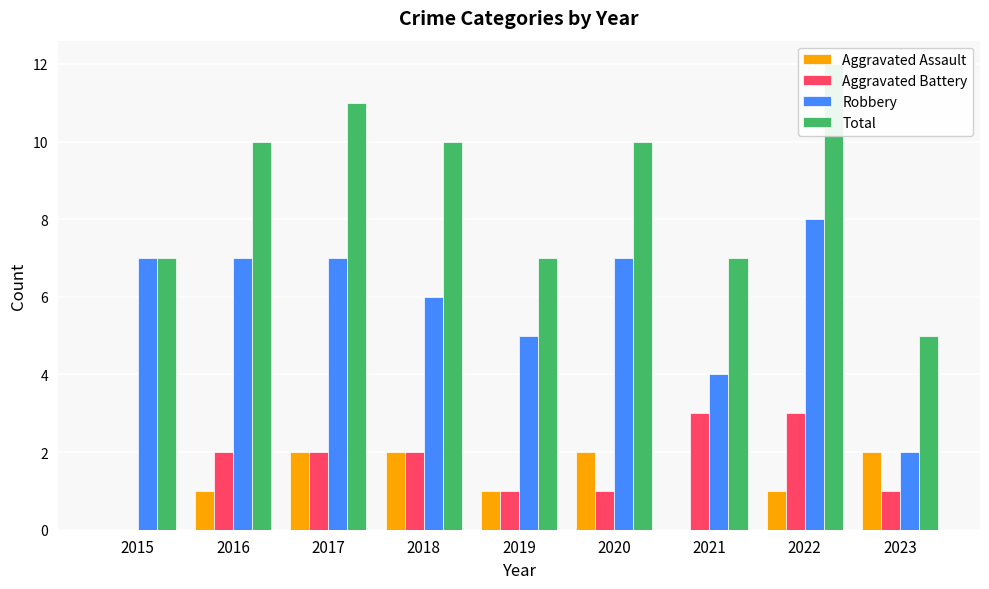

What is the greatest value displayed?

12